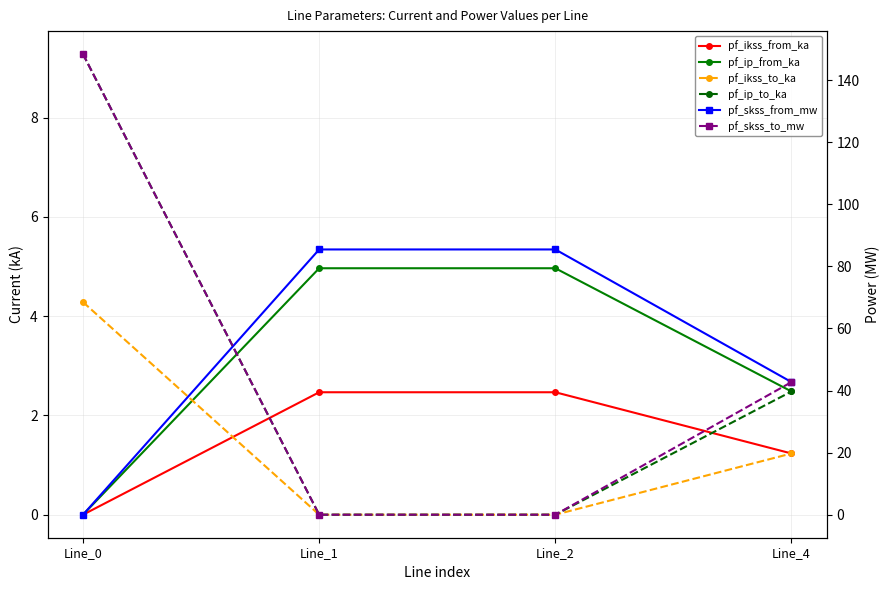

Is this an area chart (filled region under the line)?

No